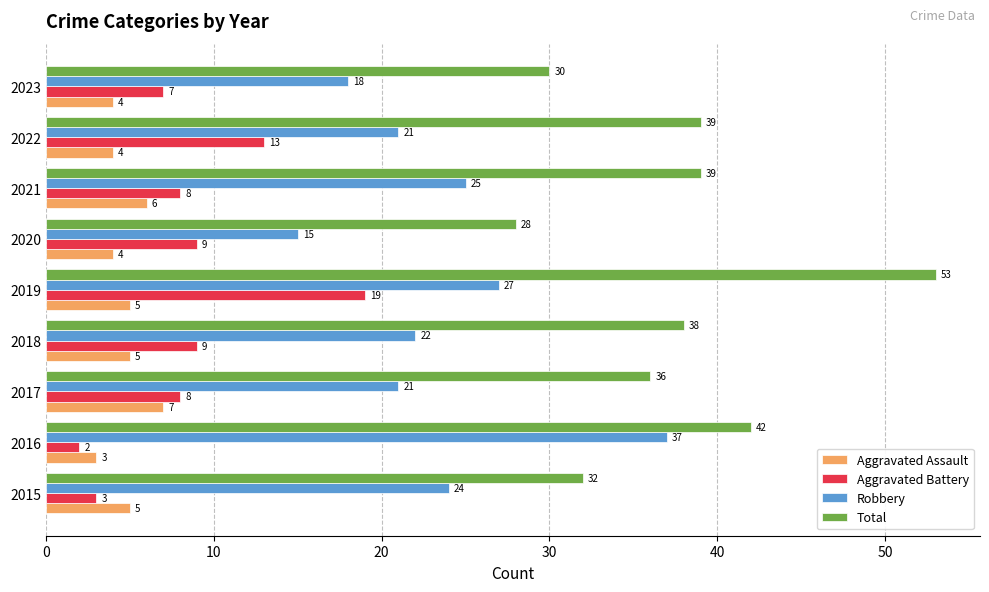

The value of Aggravated Battery at 2019 is 19. True or false?

True